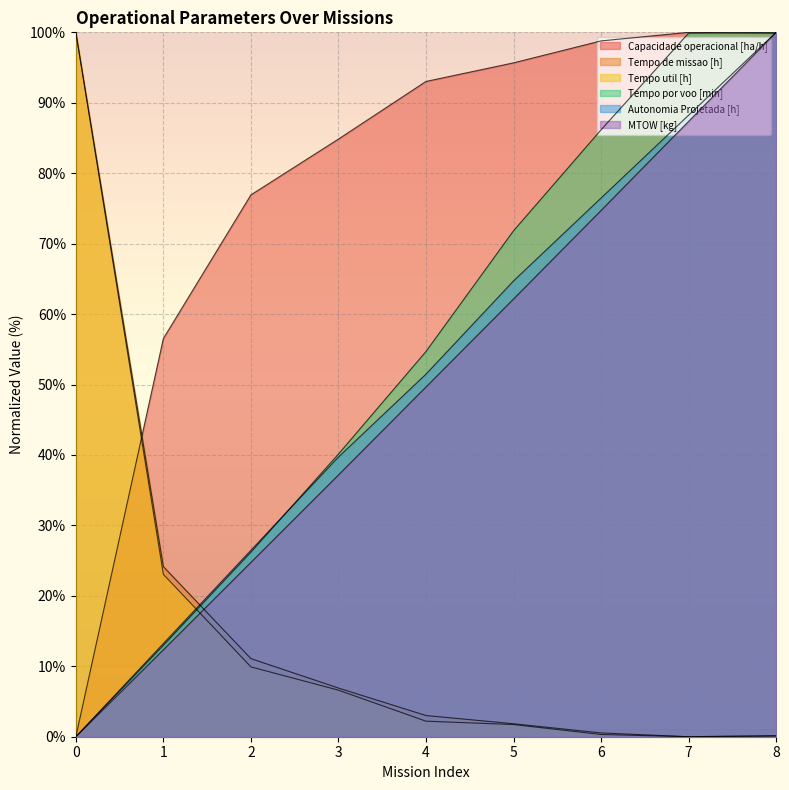

Does the chart display data point markers on the line(s)?

No